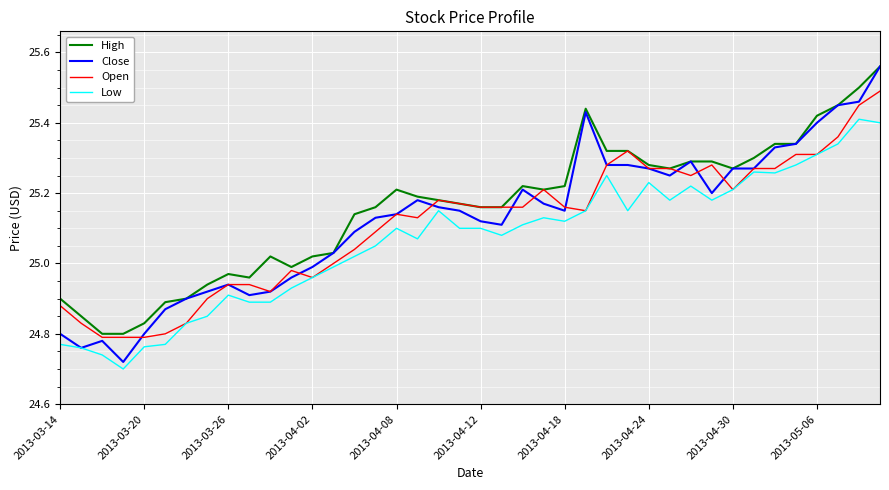

Count the number of categories in the chart.

40